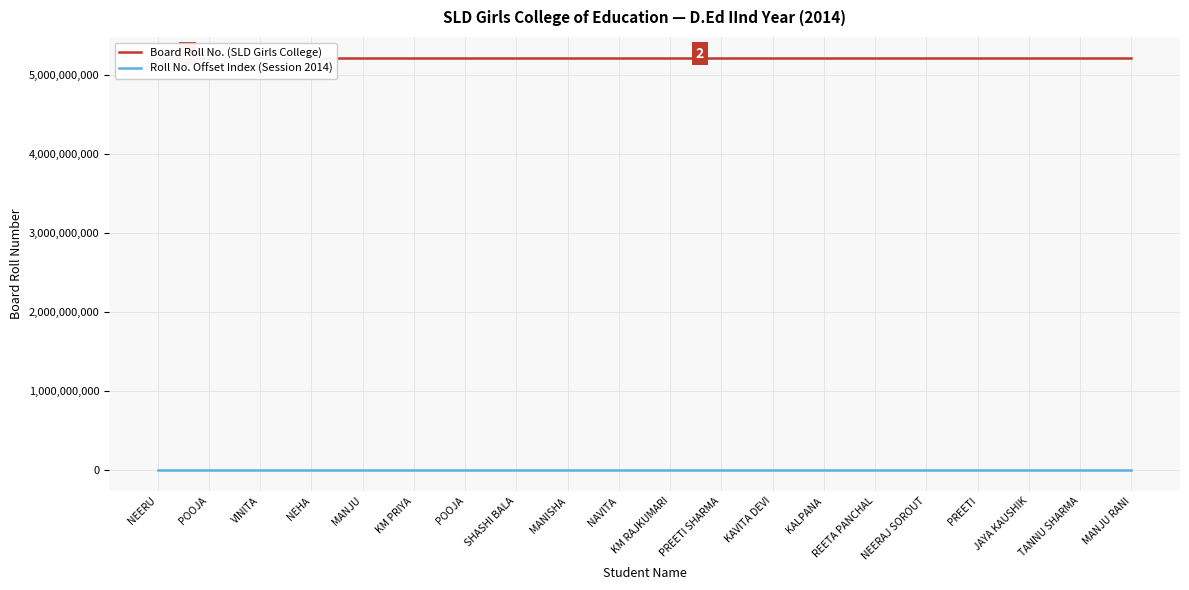

What is the sum of all Board Roll No. (SLD Girls College) values?

104284201410